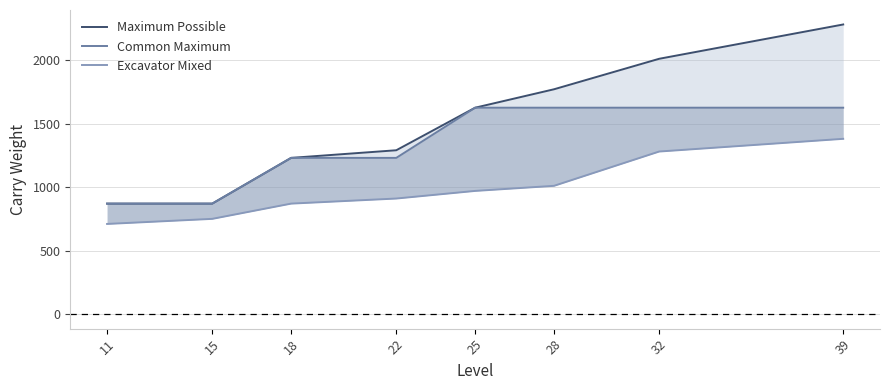

Rank the series by their average value, from lowest to highest.

Excavator Mixed, Common Maximum, Maximum Possible